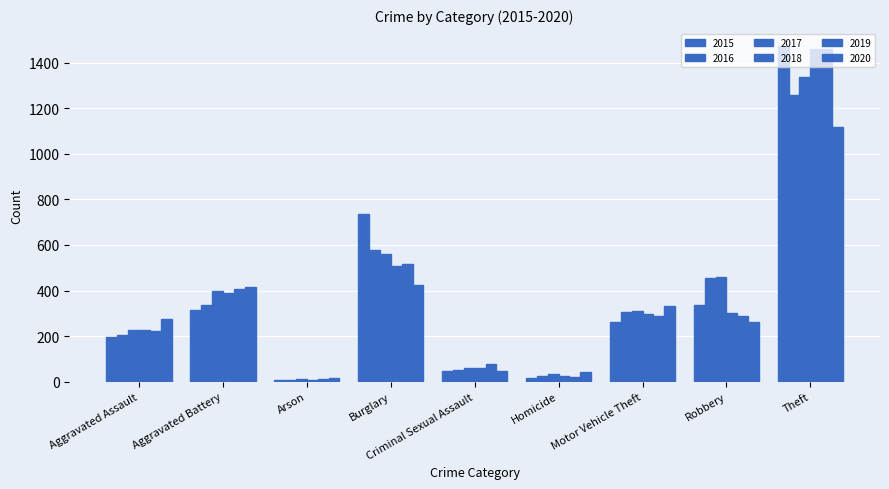

What is the sum of the 2018 values at Arson and Robbery?

308